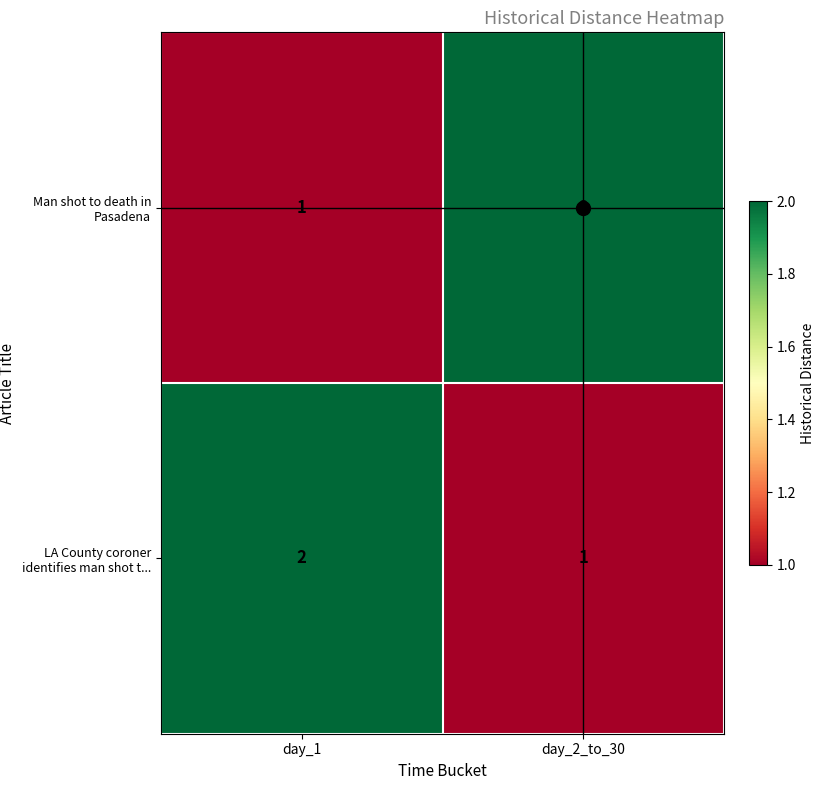

Which category has the highest value in the Man shot to death in Pasadena series?

day_2_to_30